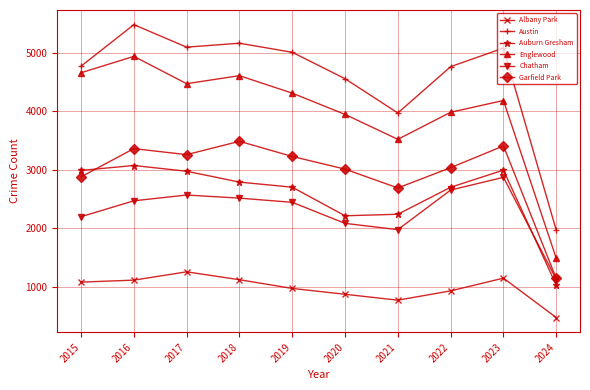

At which label does Chatham reach its minimum?

2024